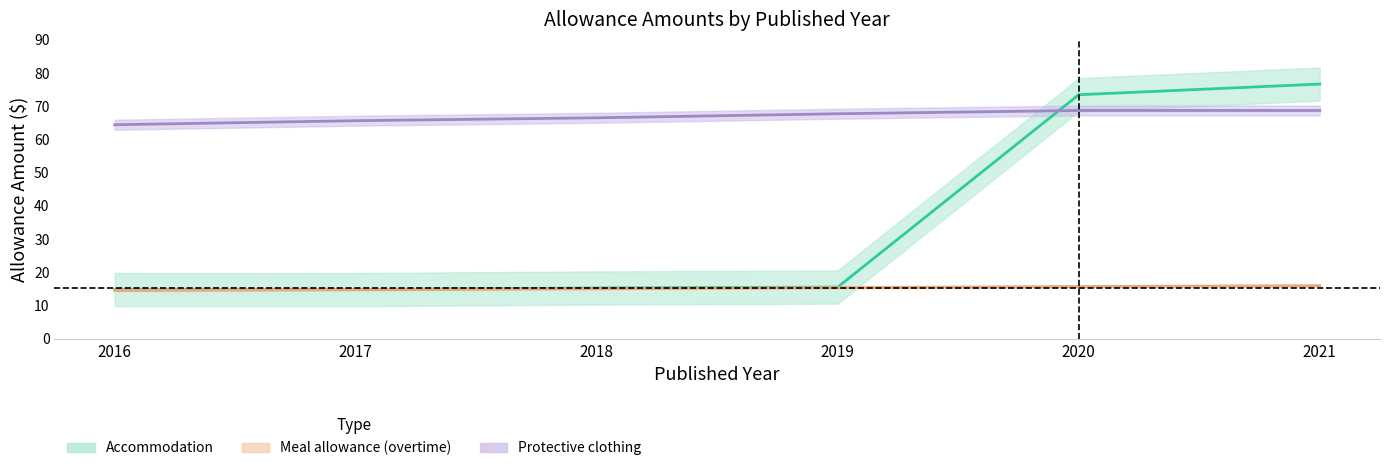

True or false: Protective clothing and Meal allowance (overtime) cross at least once.

False